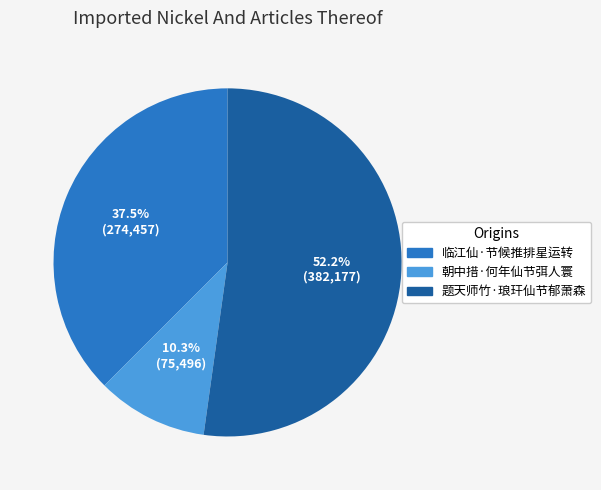

Which slice is the smallest?

朝中措·何年仙节弭人寰